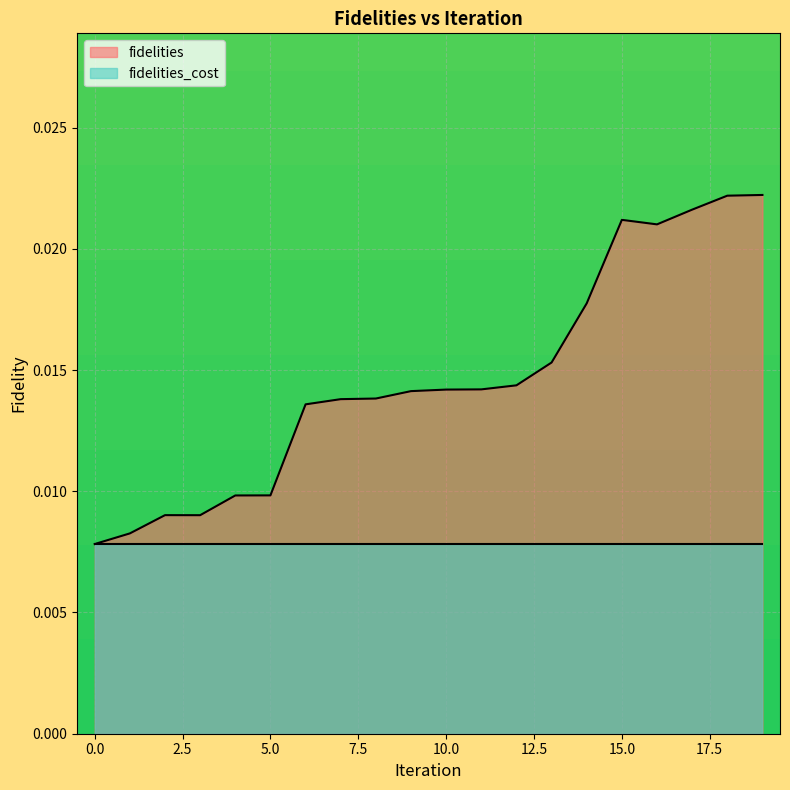

How many interior local valleys (lower than both neighbors) does the data have?

2